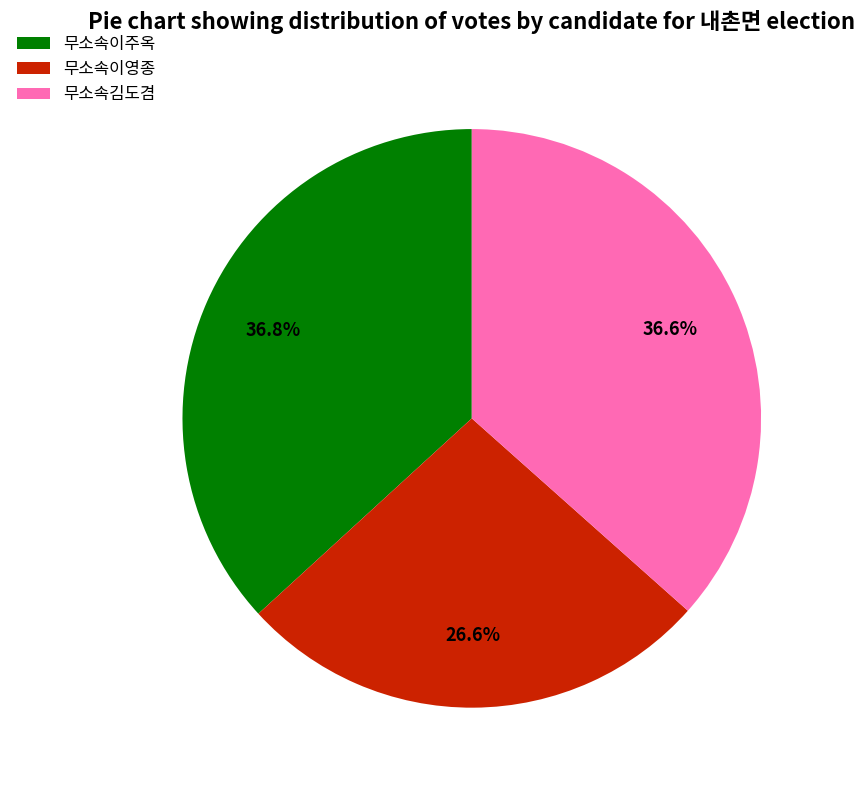

Is it true that 무소속이주옥 is 44% of the pie?

False